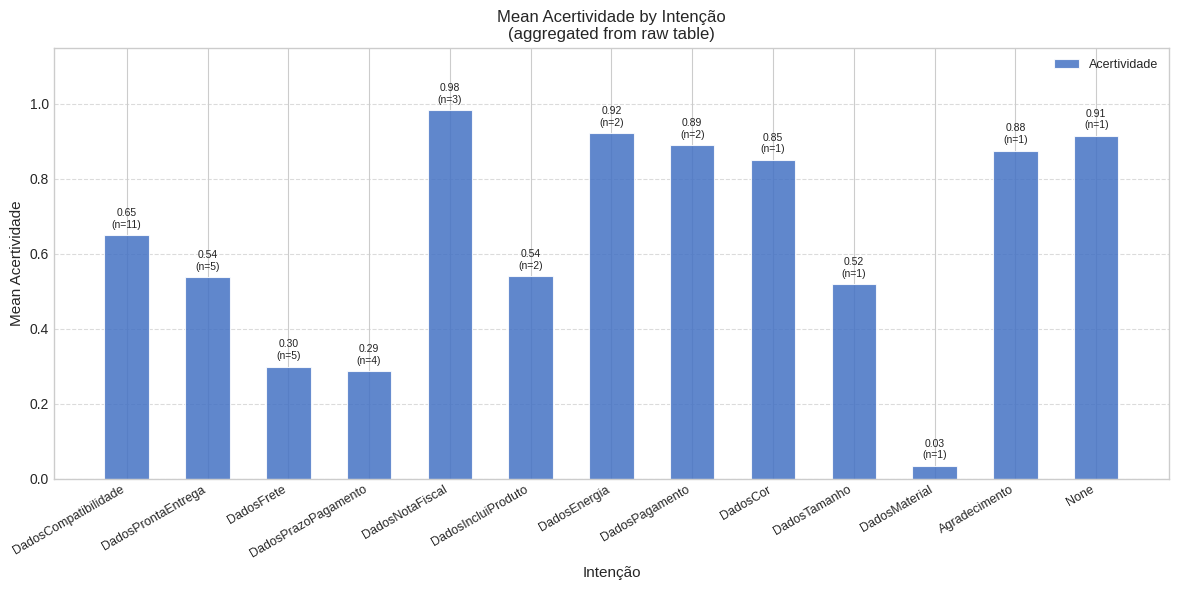

Which label corresponds to the smallest value in the chart?

DadosMaterial